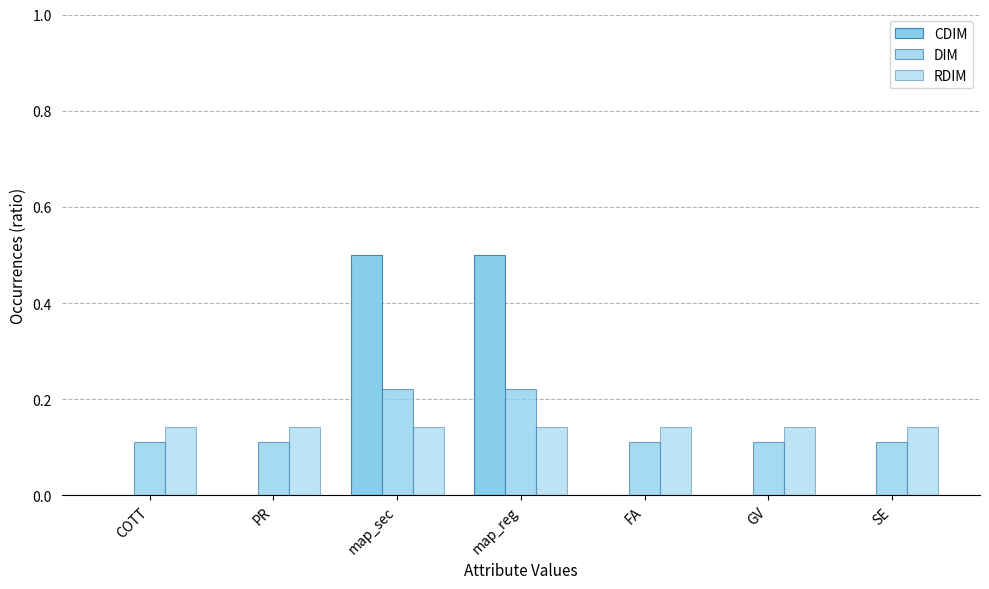

What is the label of the 4th bar from the left?

map_reg